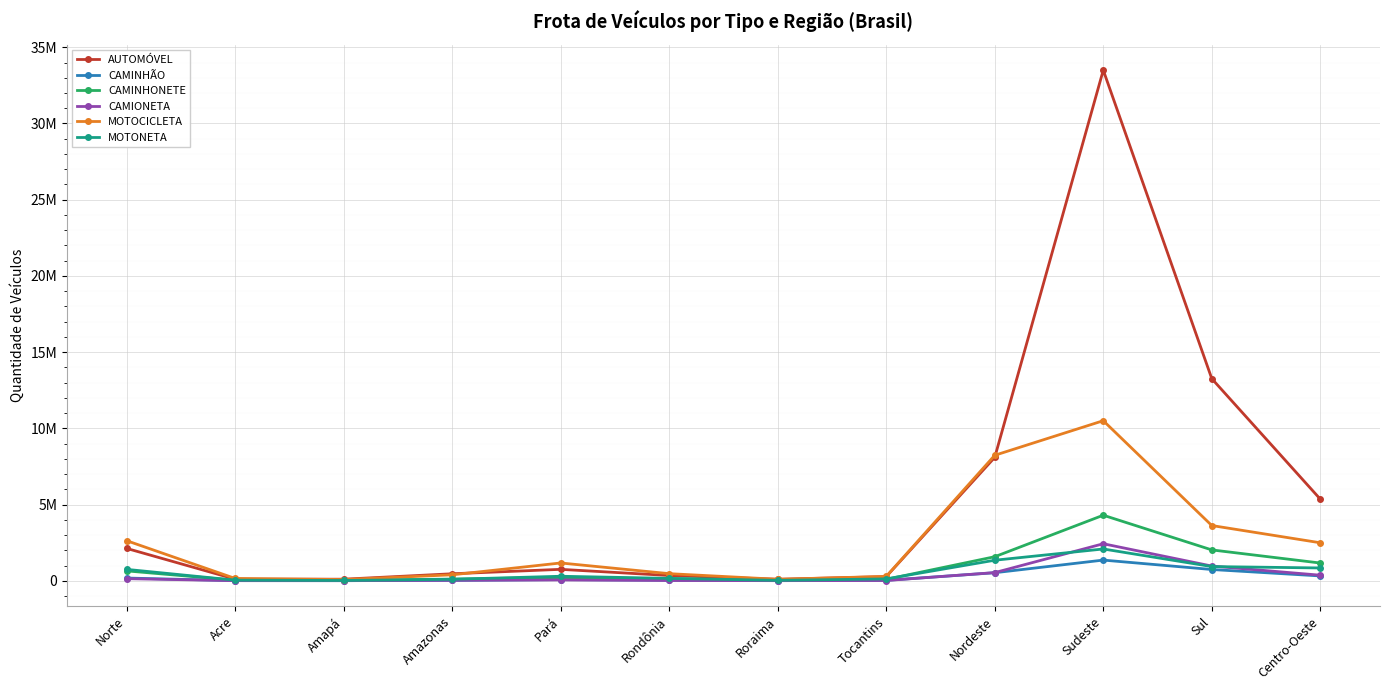

In CAMINHÃO, how many points are lower than both neighbors (excluding endpoints)?

2